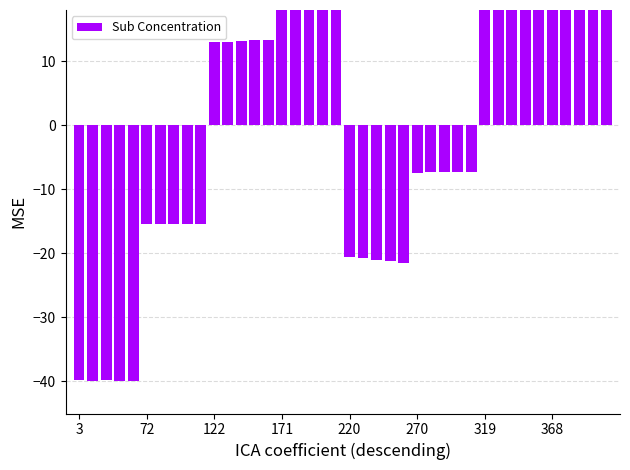

How many data points are less than 13?

20